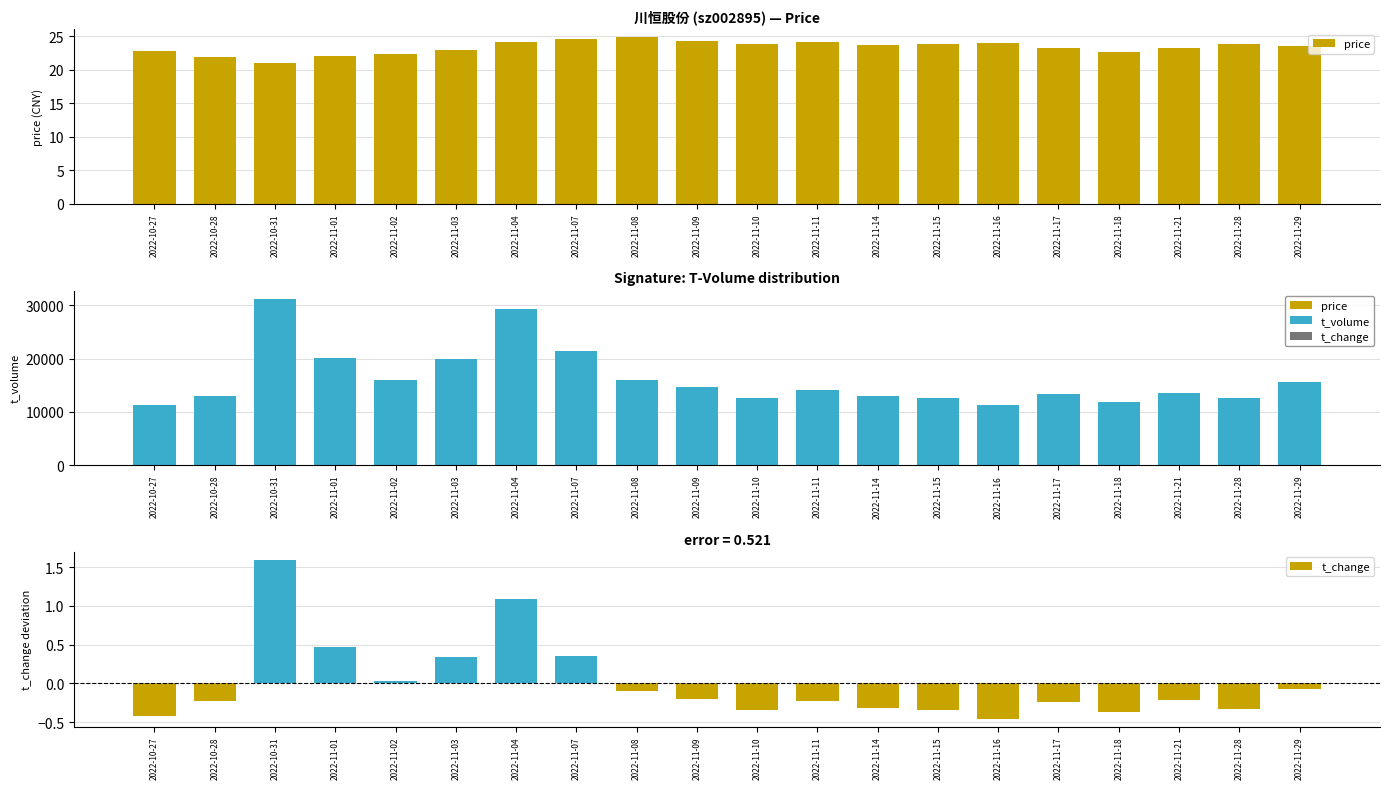

How many values in the t_volume series are below 14158?

10